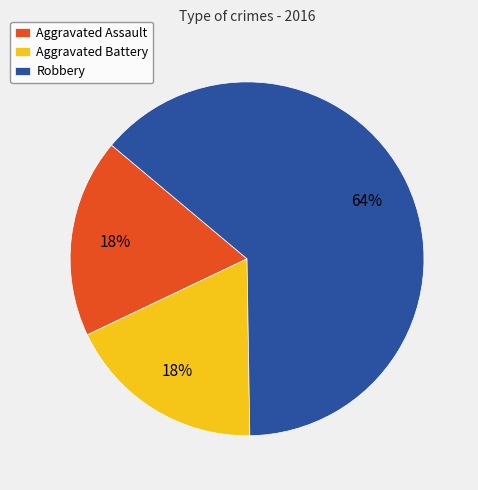

Is the sum of Aggravated Assault and Aggravated Battery greater than half?

No